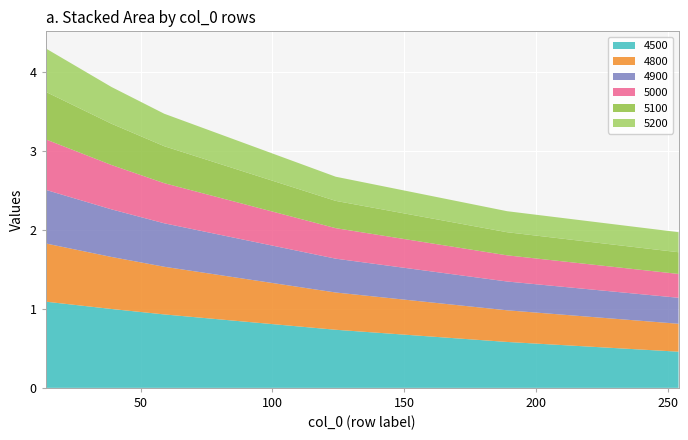

Reading left to right, extract all data points from this chart.

4500: 1.1	1.0	0.9	0.7	0.6	0.5
4800: 0.7	0.7	0.6	0.5	0.4	0.4
4900: 0.7	0.6	0.6	0.4	0.4	0.3
5000: 0.6	0.6	0.5	0.4	0.3	0.3
5100: 0.6	0.5	0.5	0.3	0.3	0.3
5200: 0.5	0.5	0.4	0.3	0.3	0.3